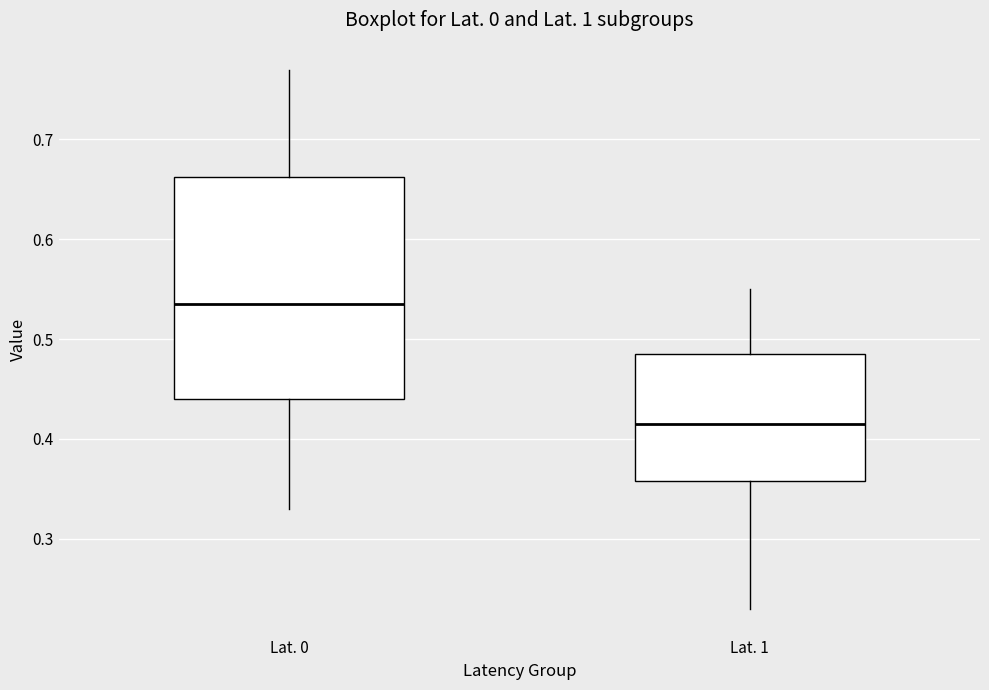

Which box has the highest median line?

Lat. 0